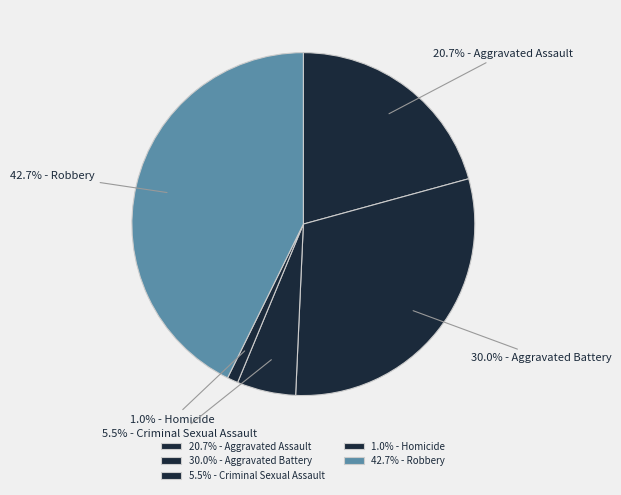

Rank the categories by value from highest to lowest.

Robbery, Aggravated Battery, Aggravated Assault, Criminal Sexual Assault, Homicide